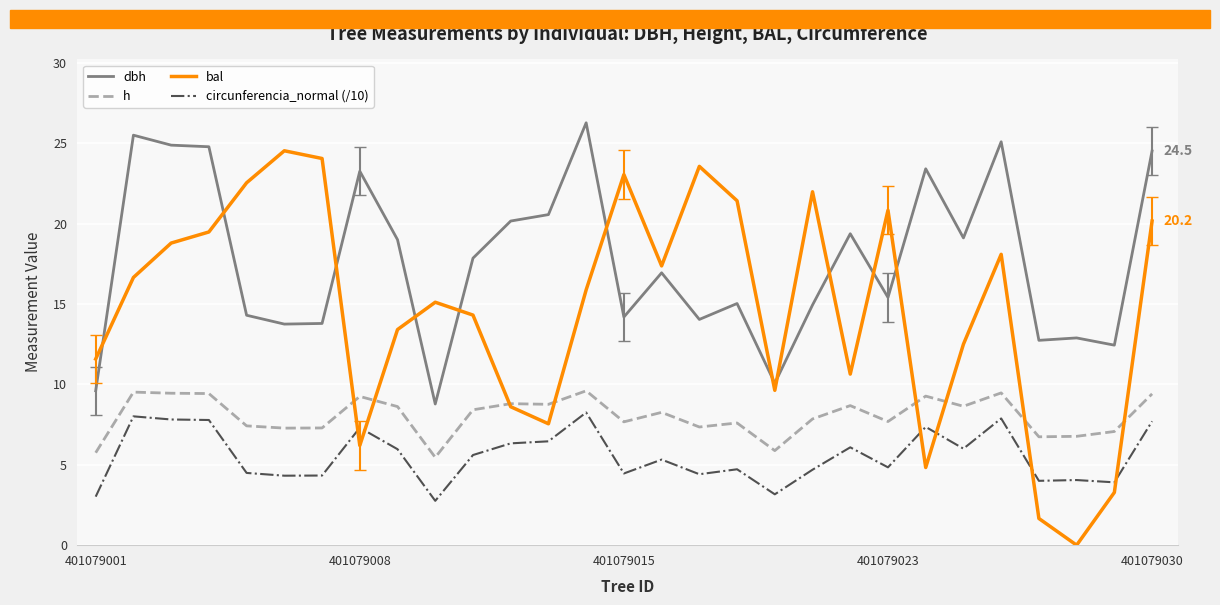

True or false: circunferencia_normal (/10) and h intersect in this chart.

False